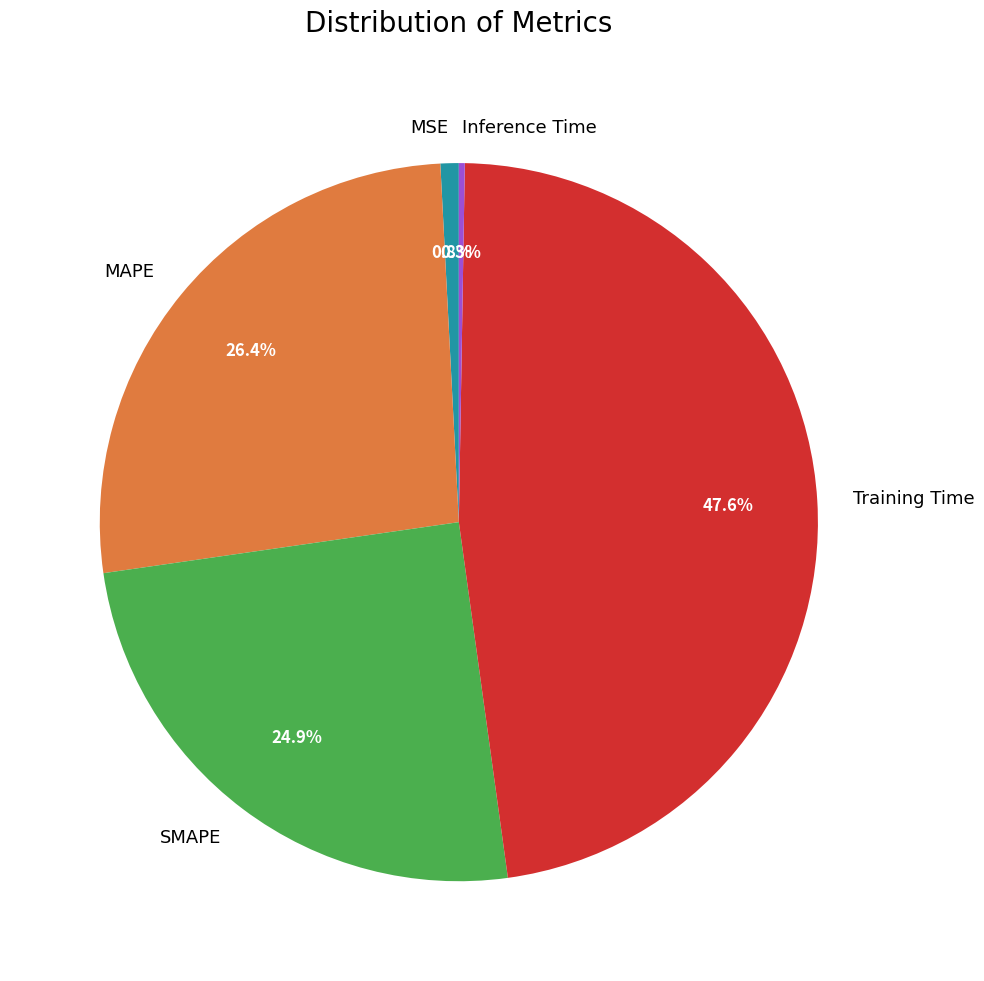

Is there any slice that represents more than half of the pie?

No